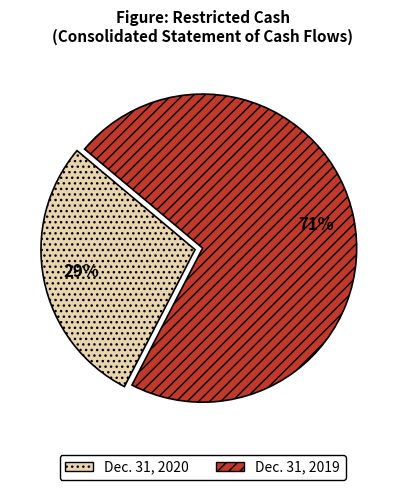

Does any single category account for the majority?

Yes